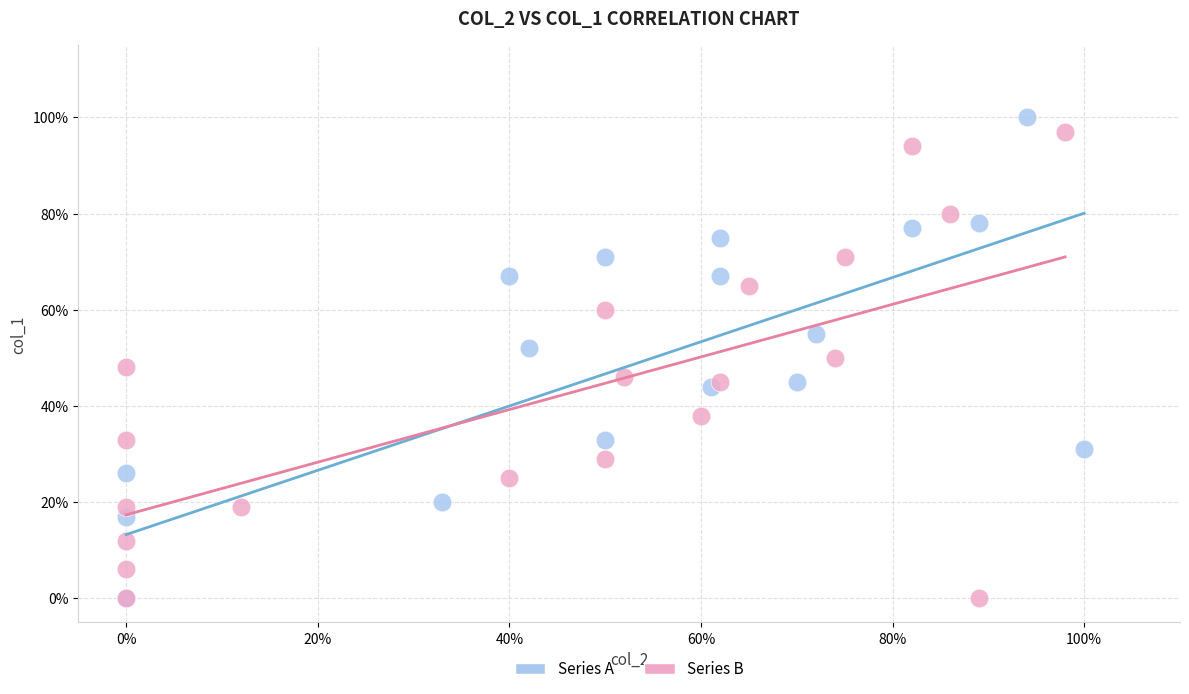

What are all the series names shown in the legend?

Series A, Series B